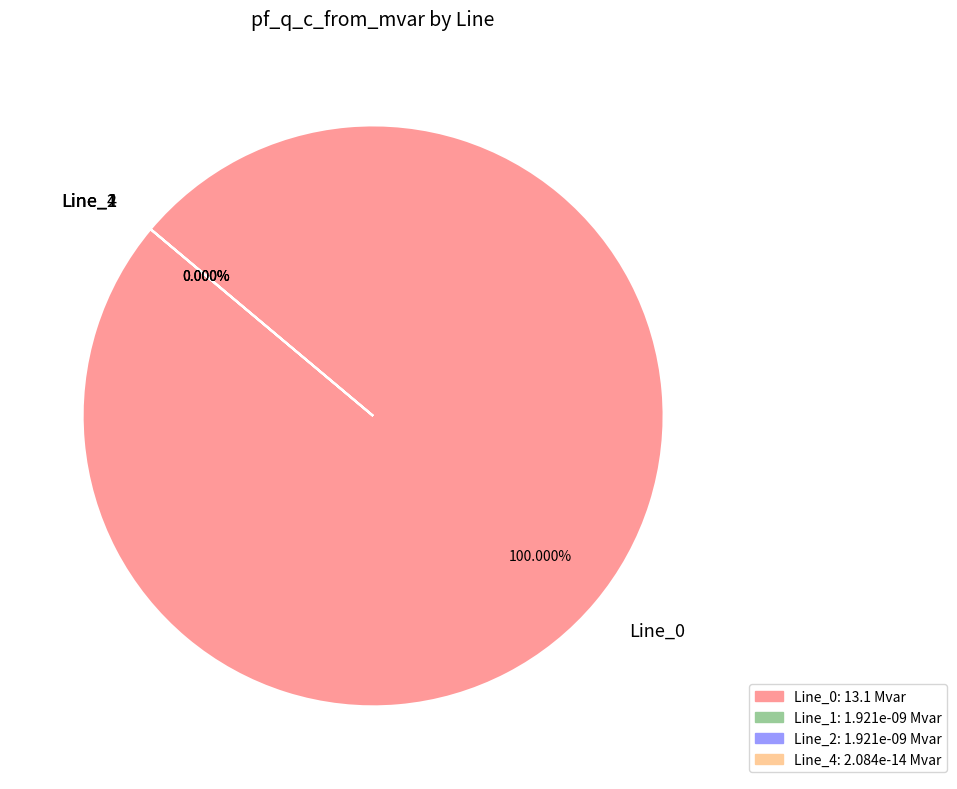

What is the smallest slice in the pie chart?

Line_4